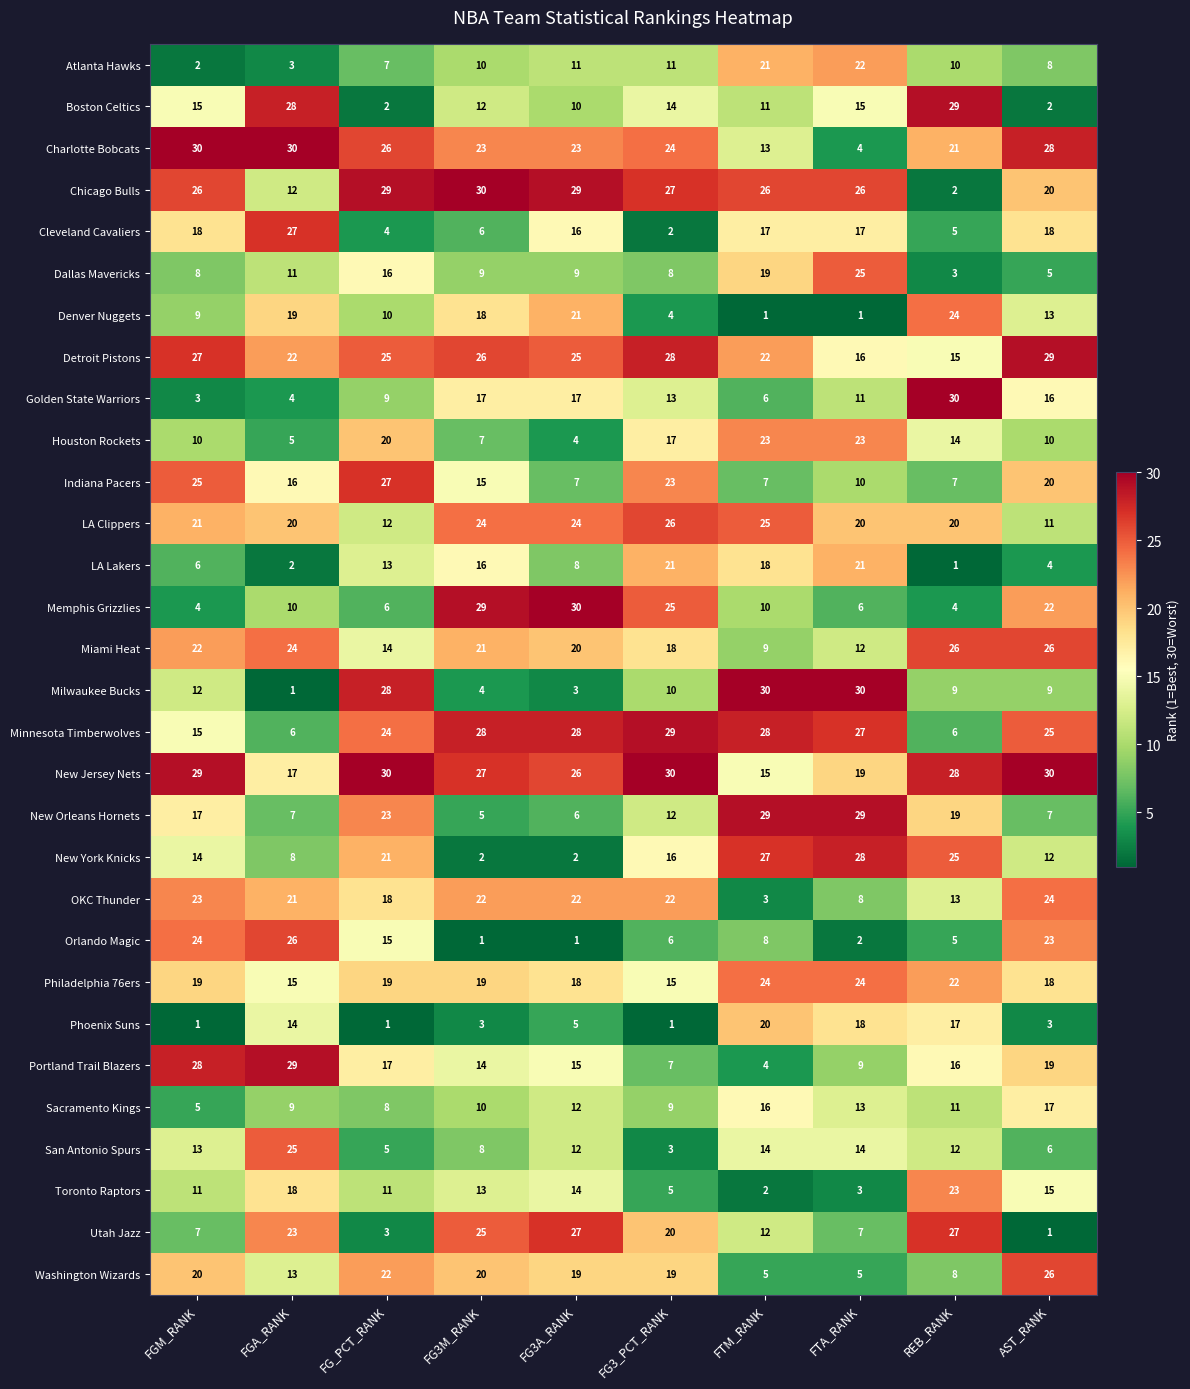

Is it true that New York Knicks equals 4 at FG3M_RANK?

False